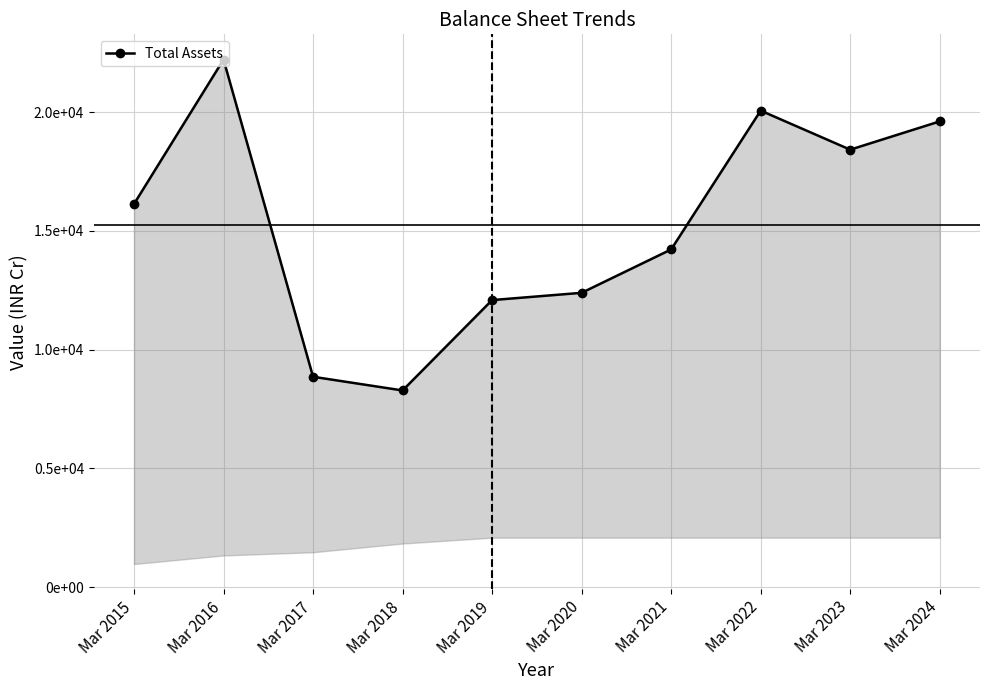

The chart shows a value of 21399 at Mar 2020. True or false?

False